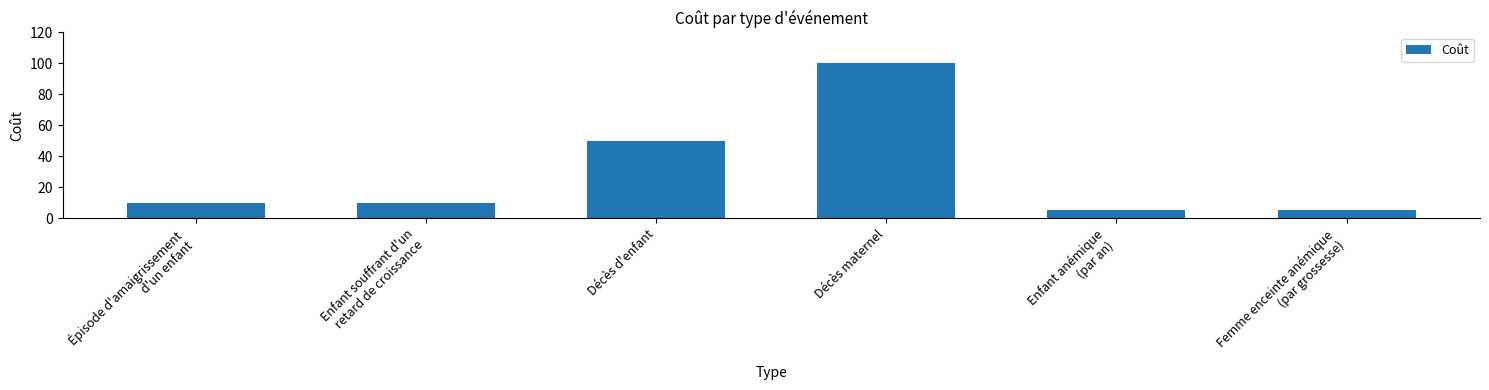

Which label corresponds to the largest value in the chart?

Décès maternel